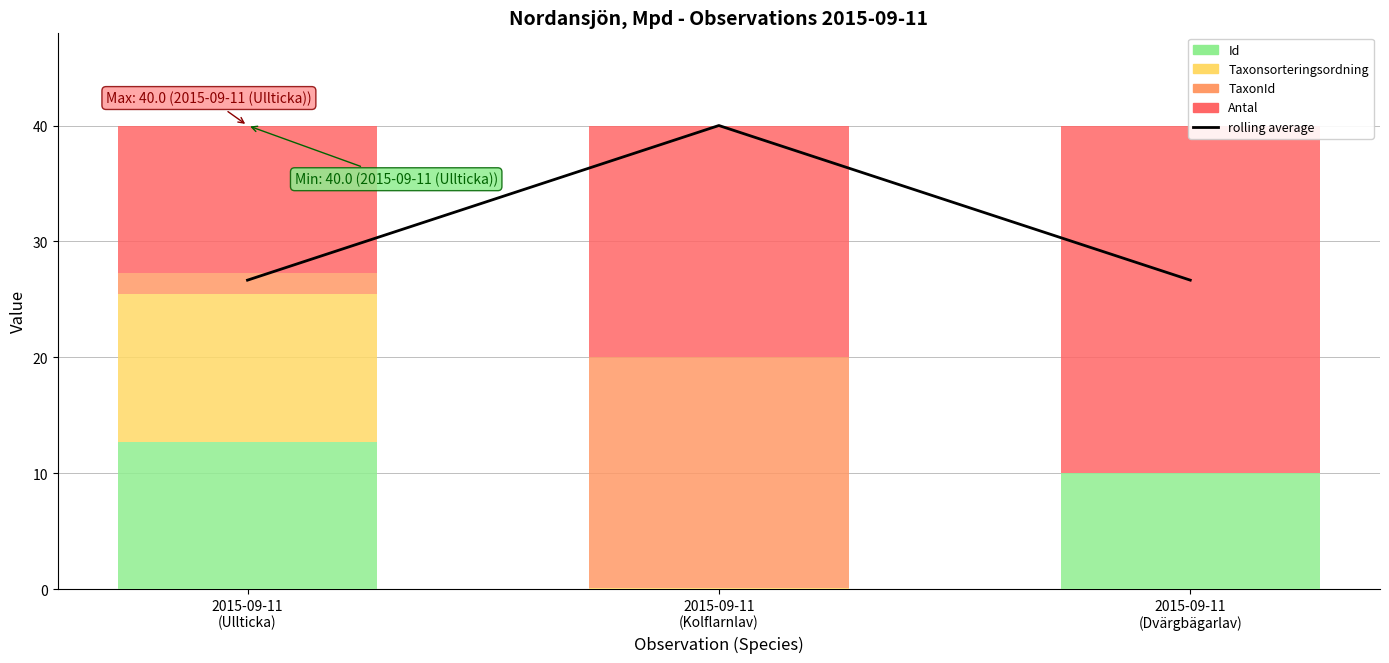

How many values in the Antal series are below 19?

1